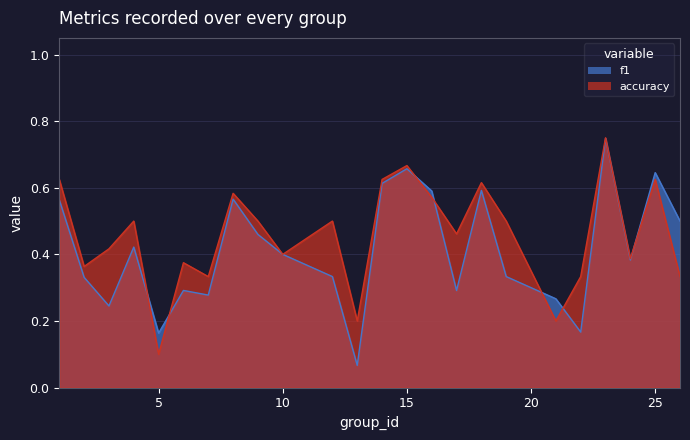

What is the highest value of the f1 series?

0.7